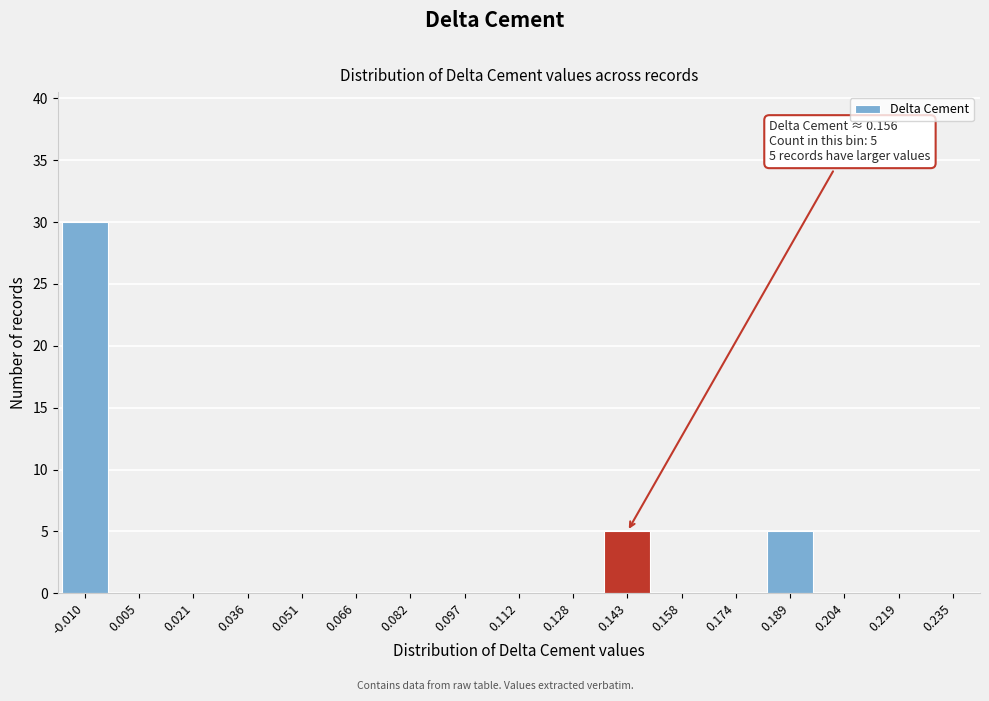

Reading left to right, list all the values displayed in this chart.

-0.010=30	0.005=0	0.021=0	0.036=0	0.051=0	0.066=0	0.082=0	0.097=0	0.112=0	0.128=0	0.143=5	0.158=0	0.174=0	0.189=5	0.204=0	0.219=0	0.235=0